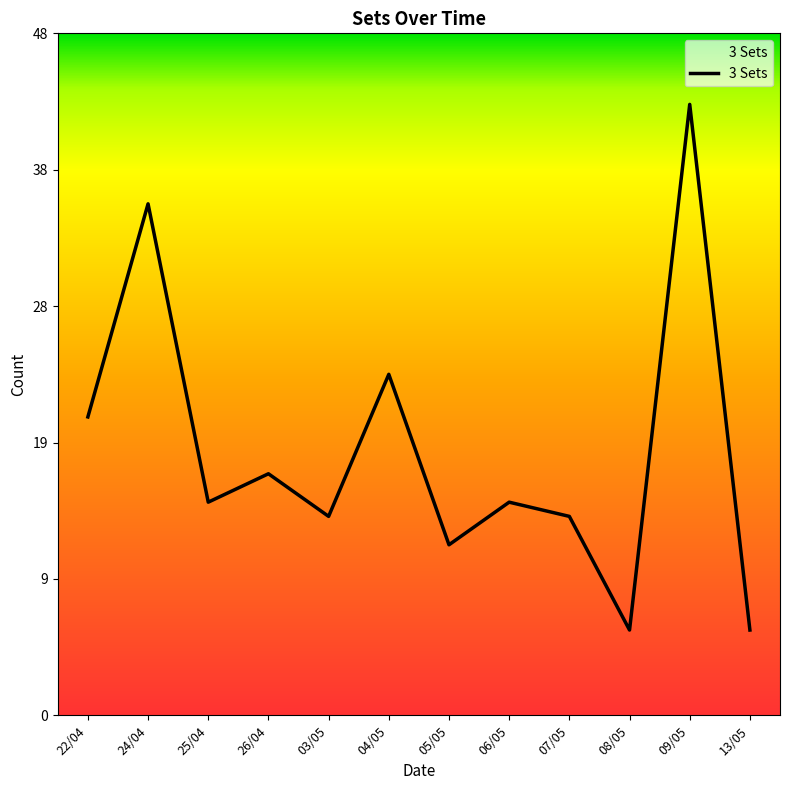

Where is the first local minimum?

25/04